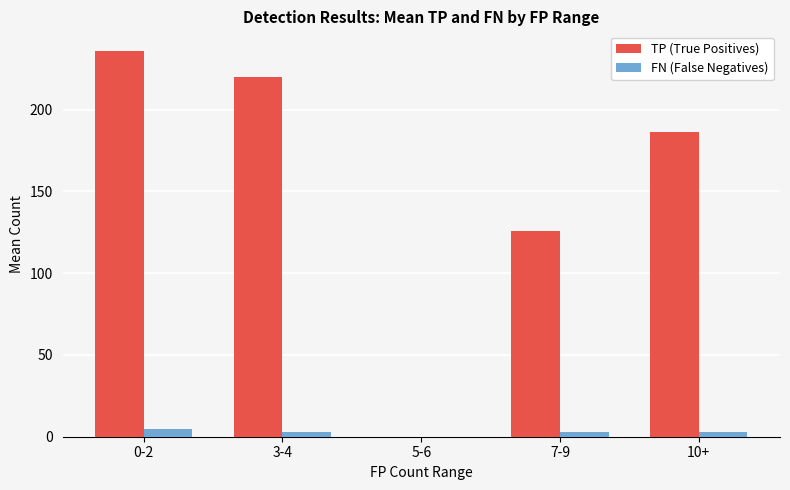

True or false: TP (True Positives) has a value of 52 at 7-9.

False